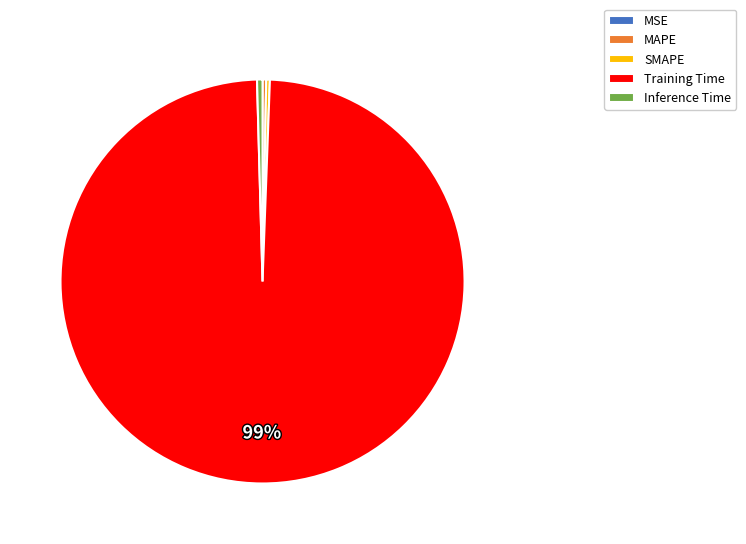

The MAPE slice represents 10% of the pie. True or false?

False